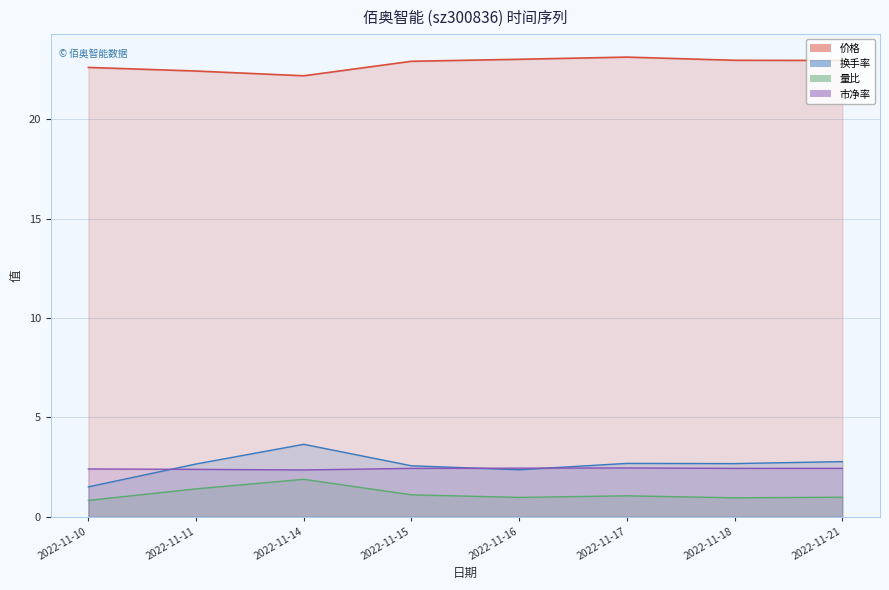

Where is the first local maximum for 价格?

2022-11-17